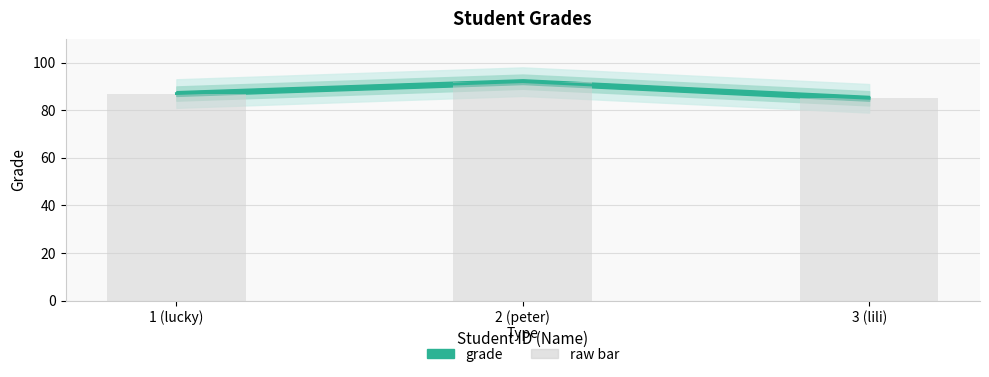

Is it true that the value at 1 (lucky) is 130?

False